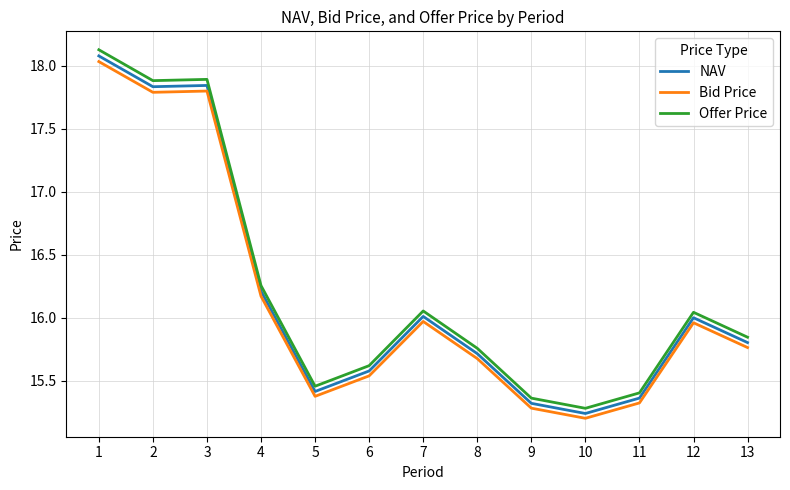

True or false: NAV and Bid Price cross at least once.

False